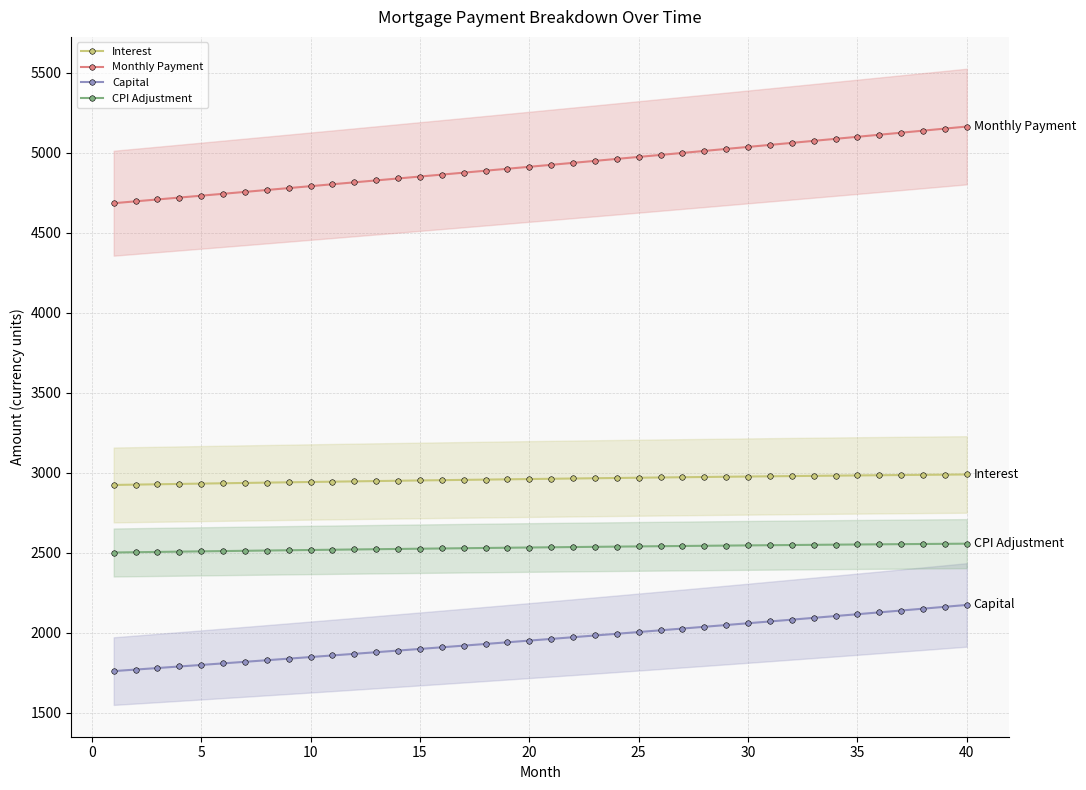

What is the minimum value for CPI Adjustment?

2501.8